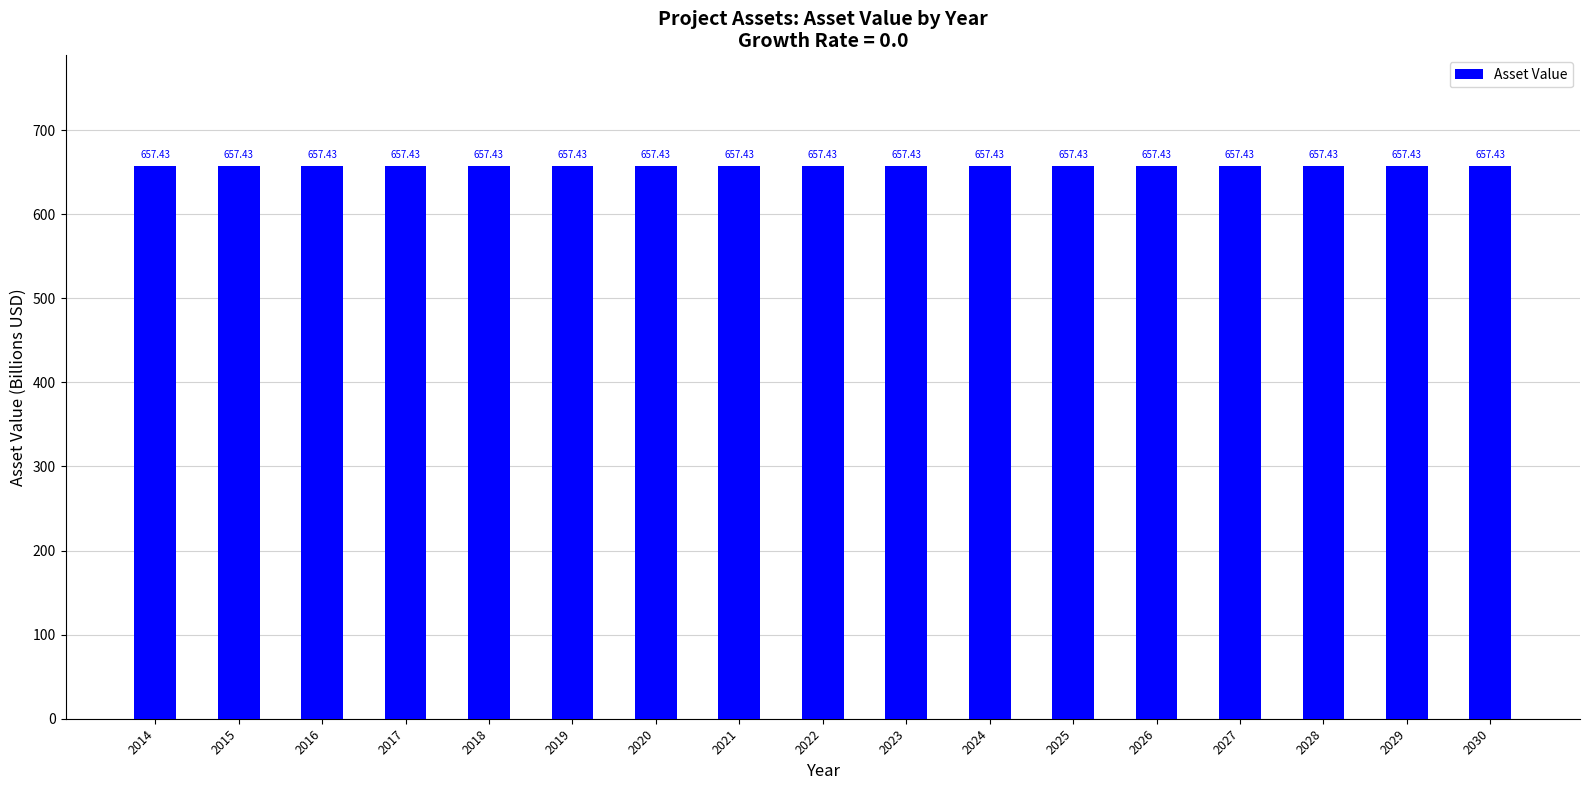

Rank the categories by Asset Value value from highest to lowest.

2014, 2015, 2016, 2017, 2018, 2019, 2020, 2021, 2022, 2023, 2024, 2025, 2026, 2027, 2028, 2029, 2030